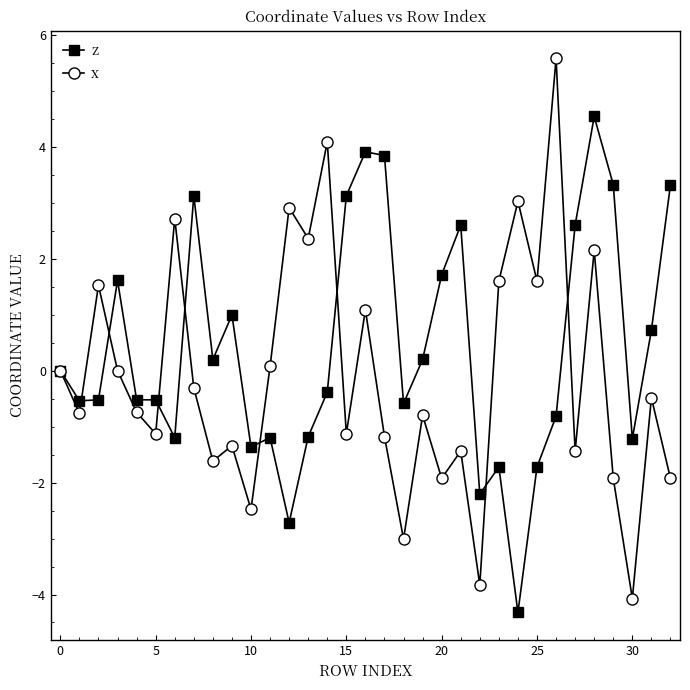

How many interior local peaks does the x series have?

12